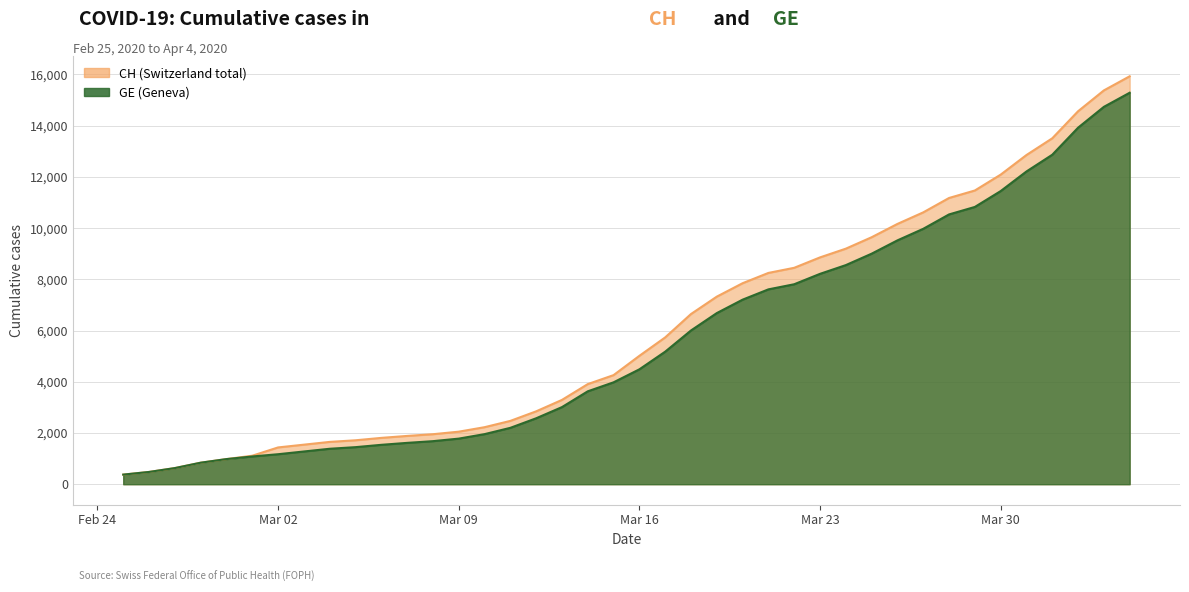

What is the difference between the second highest and minimum values in the GE series?

14358